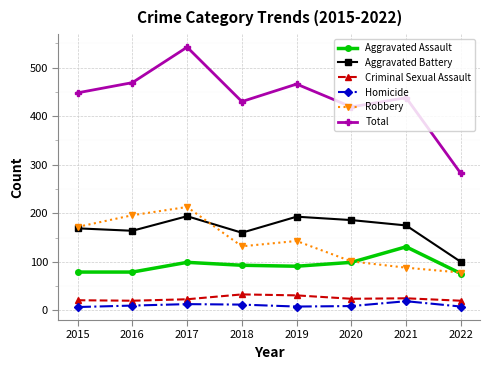

Where is Aggravated Battery nearest to the value 147?

2018